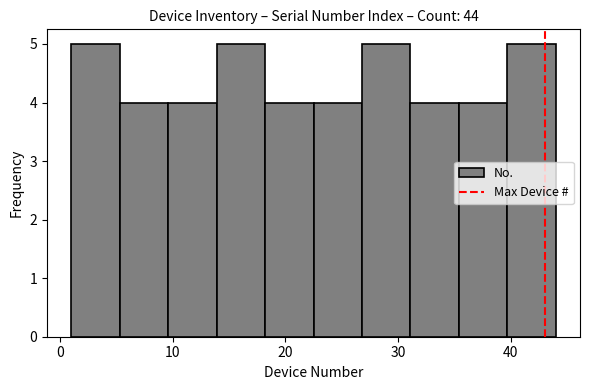

Reading left to right, list every bar in this chart as the range it spans on the x-axis followed by its height. Neither the bar edges nor the heights are printed on the chart, so give them approximately, as read against the axes.

1.0 to 5.3: 5
5.3 to 9.6: 4
9.6 to 13.9: 4
13.9 to 18.2: 5
18.2 to 22.5: 4
22.5 to 26.8: 4
26.8 to 31.1: 5
31.1 to 35.4: 4
35.4 to 39.7: 4
39.7 to 44.0: 5